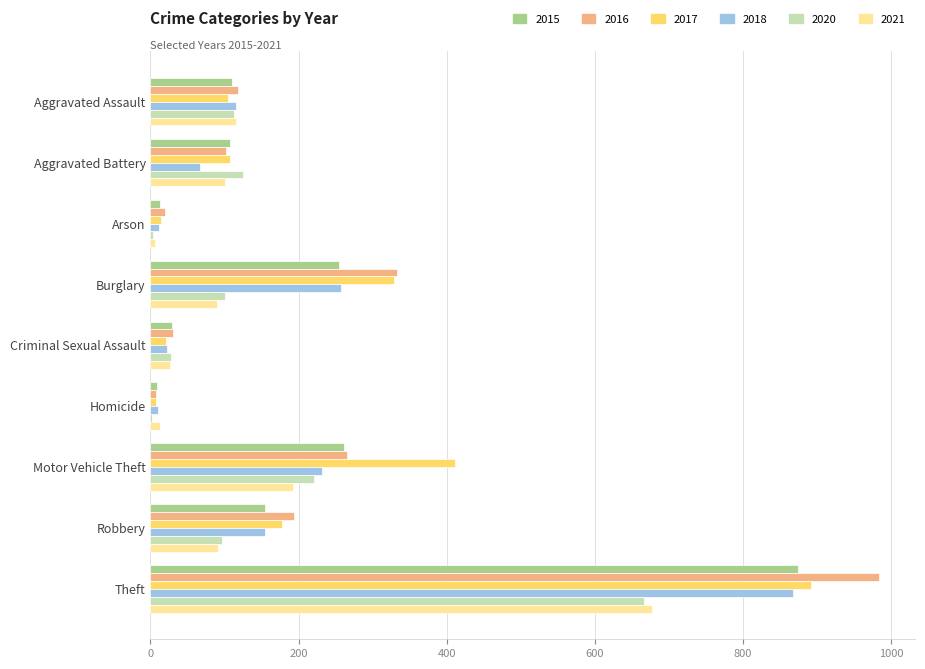

What is the maximum value shown in the chart?

984